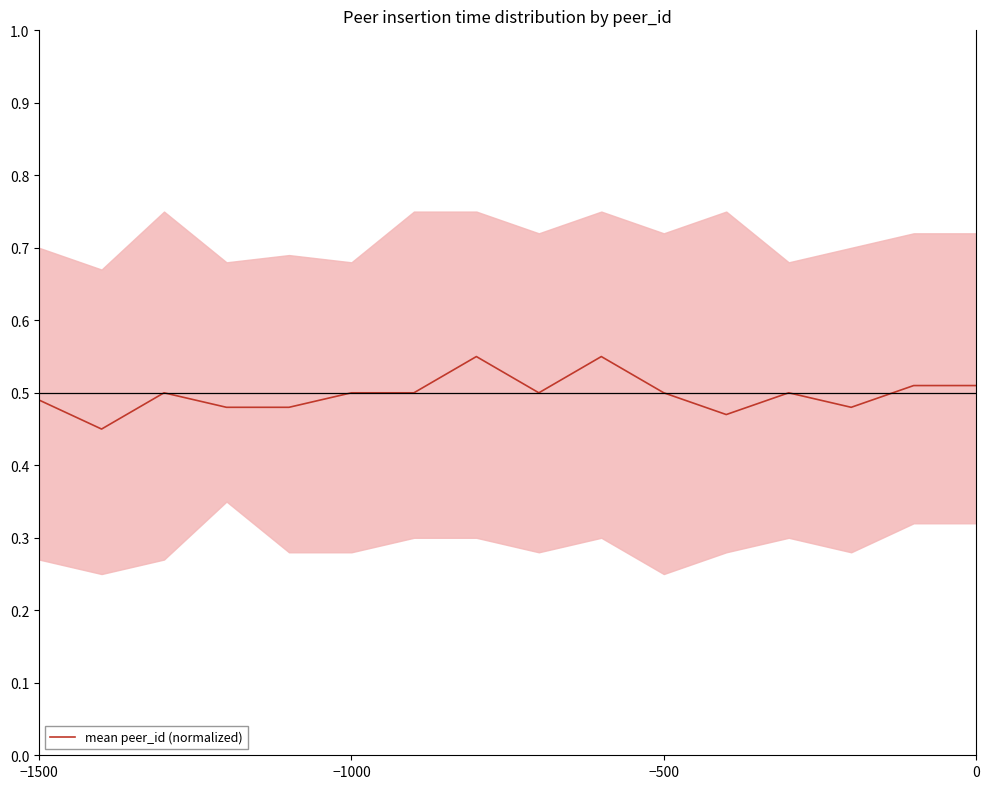

How many lines are shown in the chart?

1